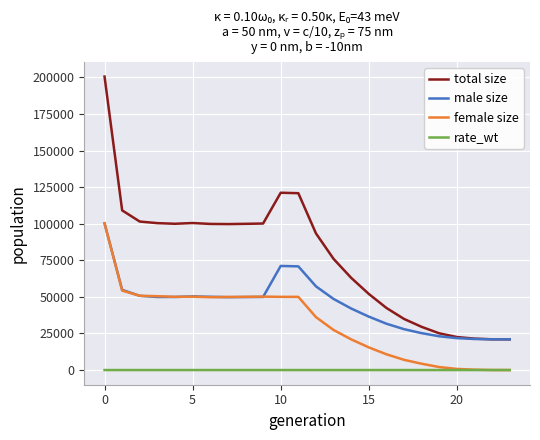

Which series has the largest range (max minus min)?

total size